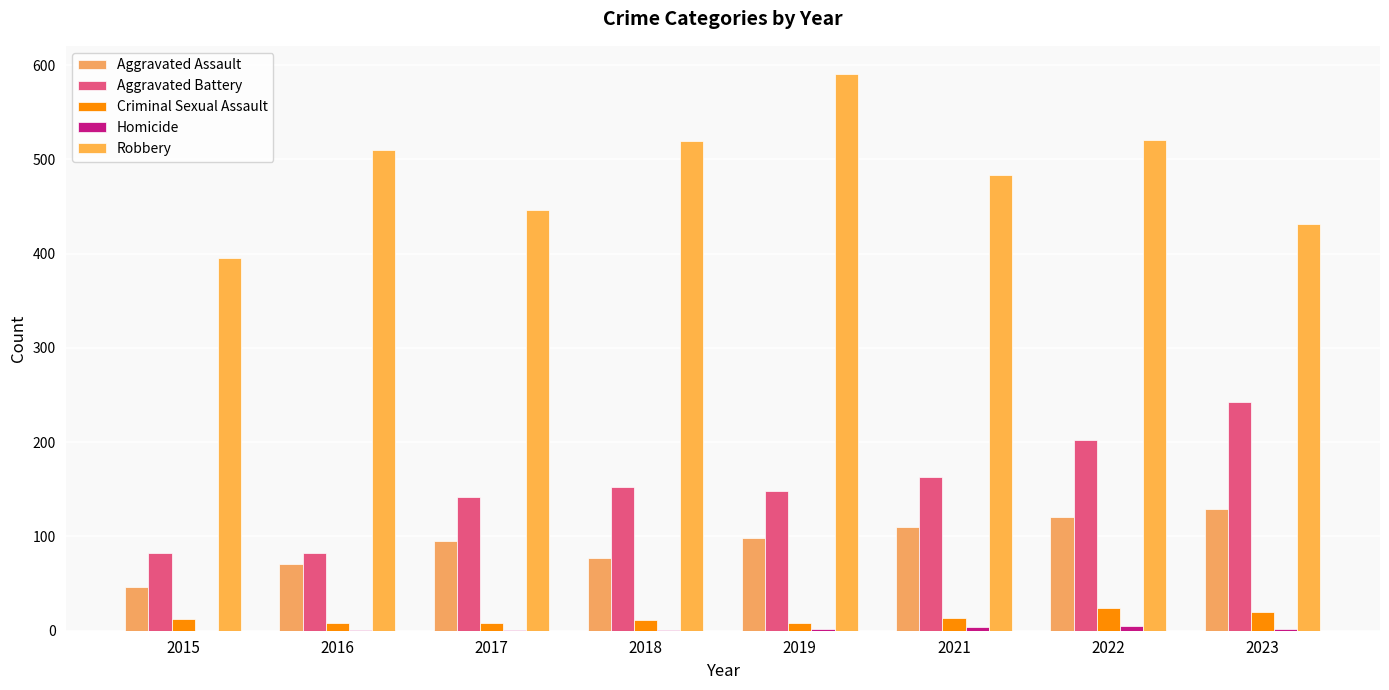

The value of Aggravated Assault at 2023 is 77. True or false?

False